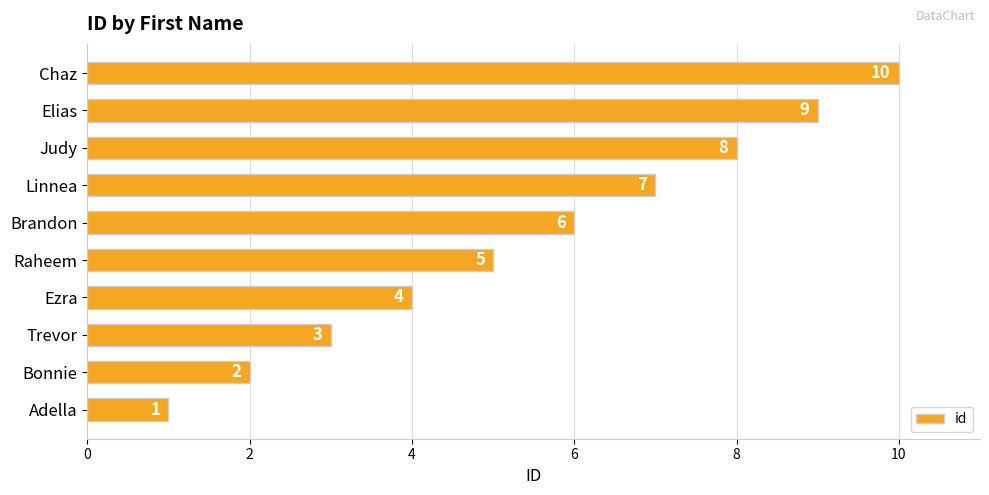

What is the difference between the maximum and minimum values?

9